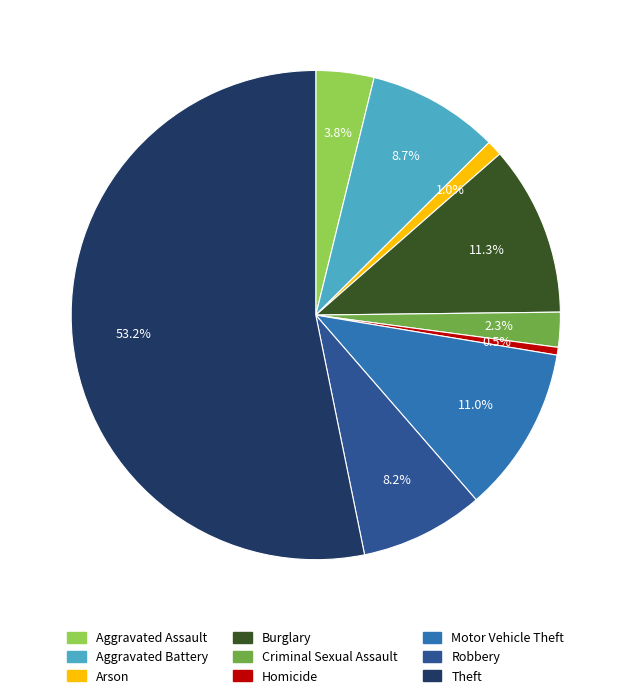

Which category has the smallest portion of the pie?

Homicide